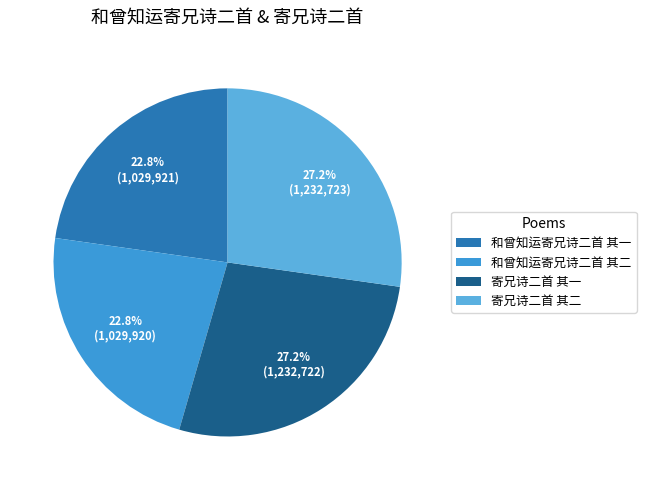

Rank the categories by value from highest to lowest.

寄兄诗二首 其二, 寄兄诗二首 其一, 和曾知运寄兄诗二首 其一, 和曾知运寄兄诗二首 其二